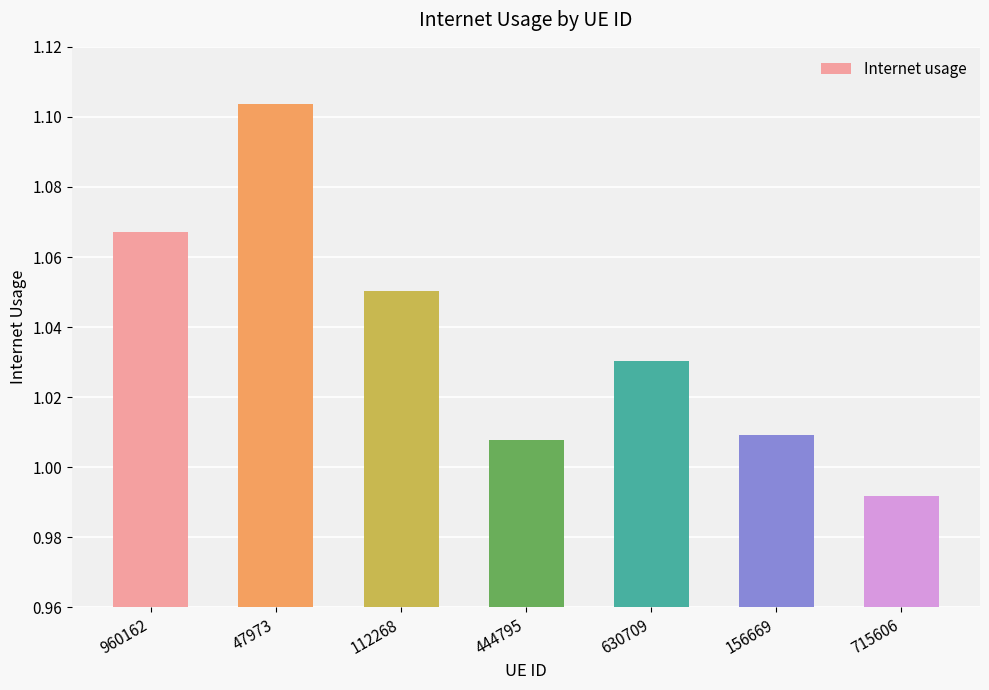

What is the label of the 5th bar from the left?

630709